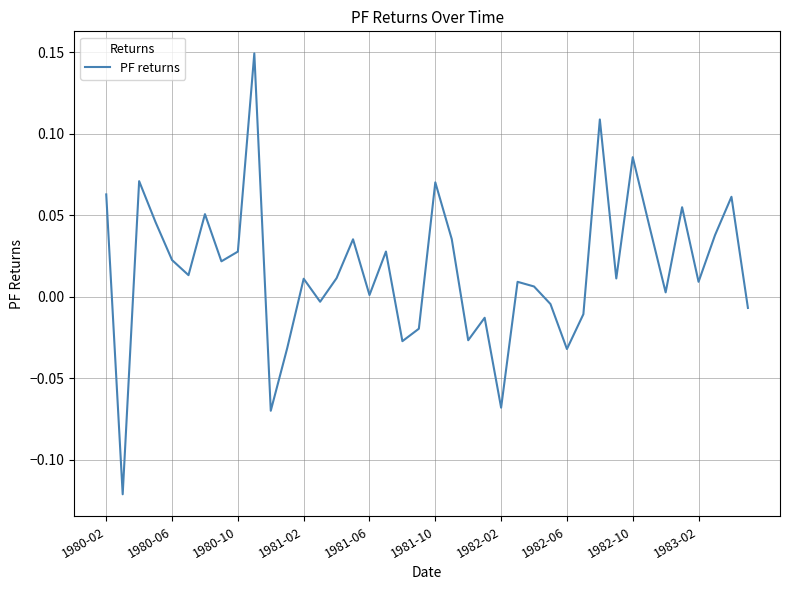

What is the difference between the maximum and minimum values?

0.3